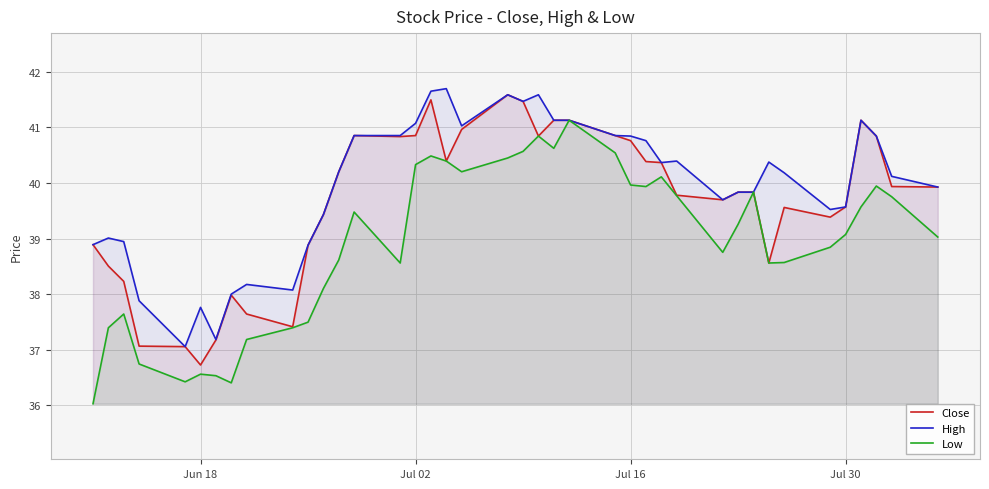

What are all the series names shown in the legend?

Close, High, Low